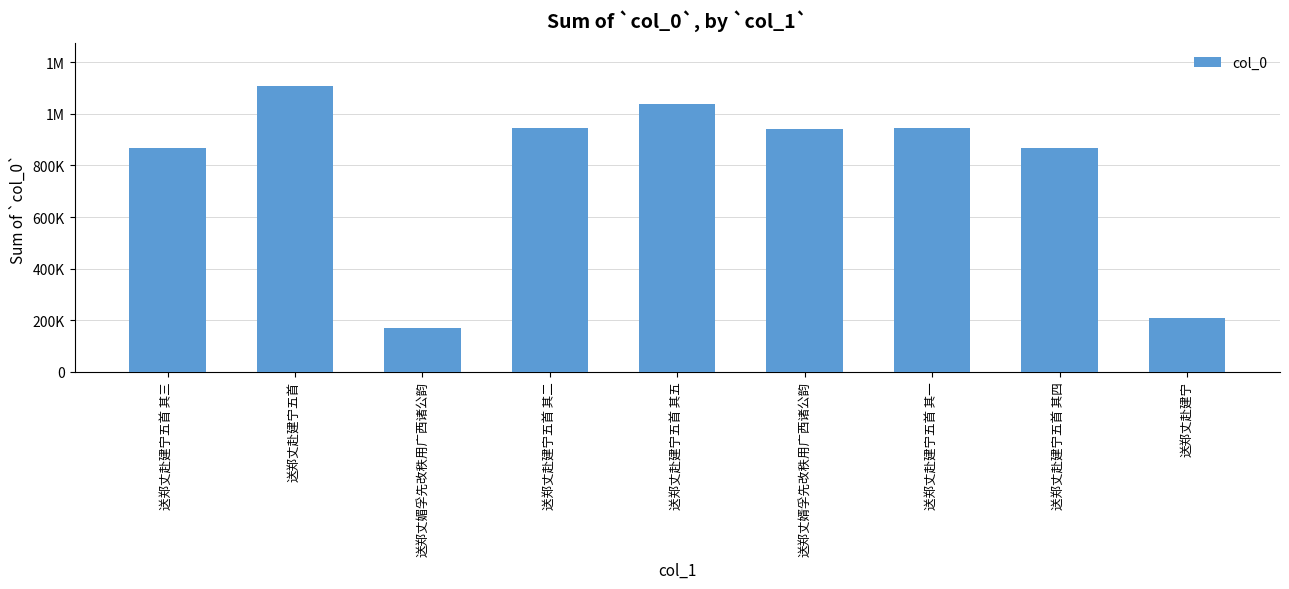

Does the chart contain any negative values?

No